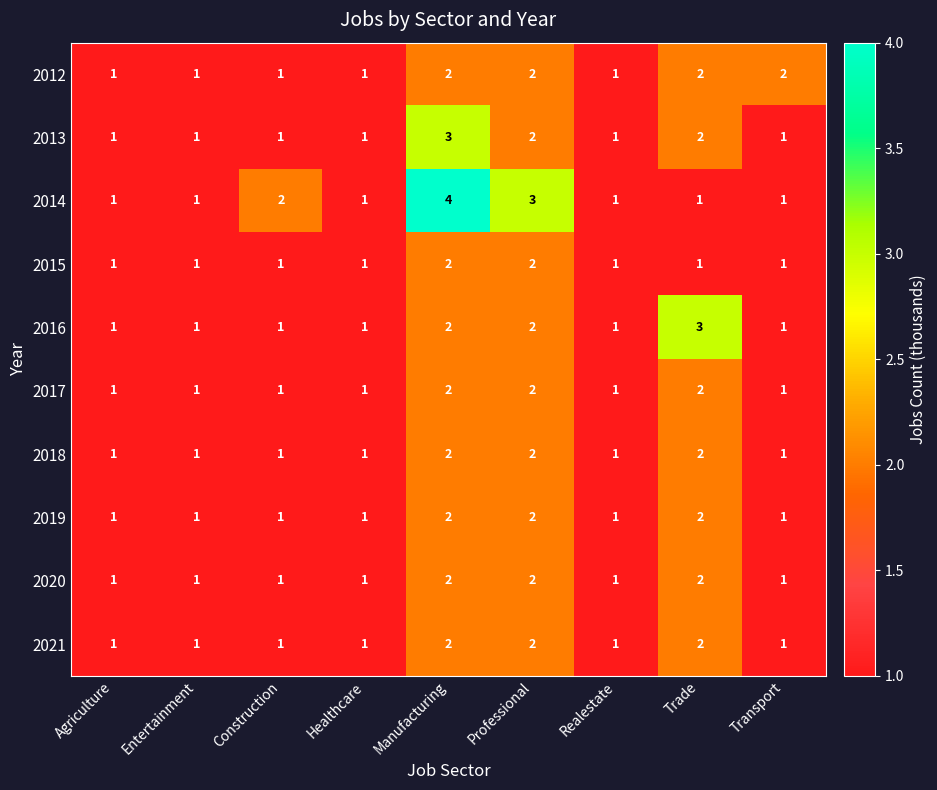

Which series has the largest total across all categories?

2014